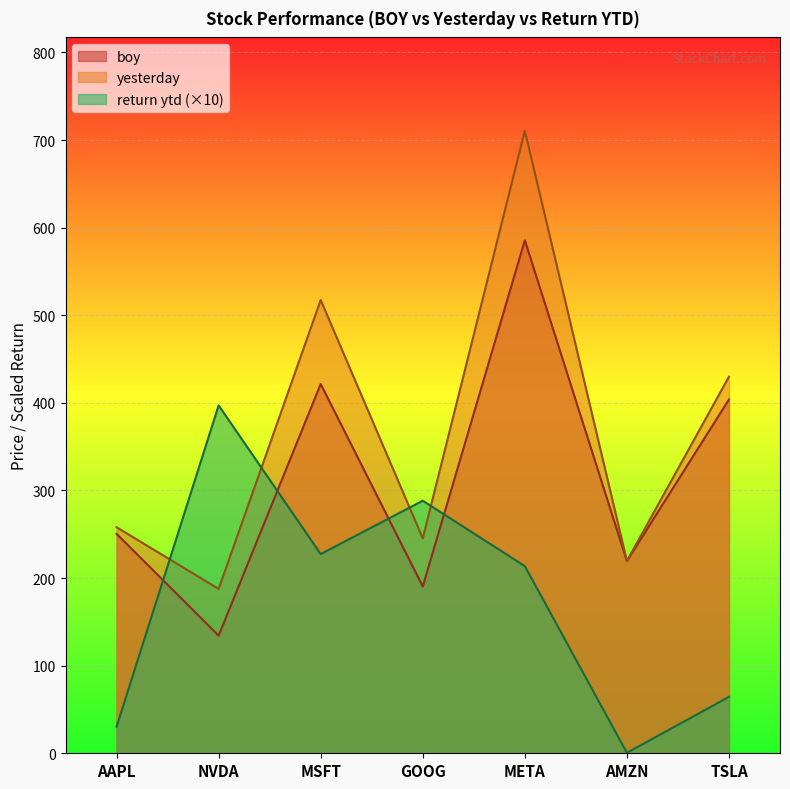

Reading right to left, list all the values displayed in this chart.

boy: TSLA=403.8	AMZN=219.4	META=585.5	GOOG=190.4	MSFT=421.5	NVDA=134.3	AAPL=250.4
yesterday: TSLA=429.8	AMZN=219.5	META=710.6	GOOG=245.4	MSFT=517.3	NVDA=187.6	AAPL=258.0
return ytd: TSLA=64.4	AMZN=0.5	META=213.6	GOOG=288.3	MSFT=227.4	NVDA=397.1	AAPL=30.3